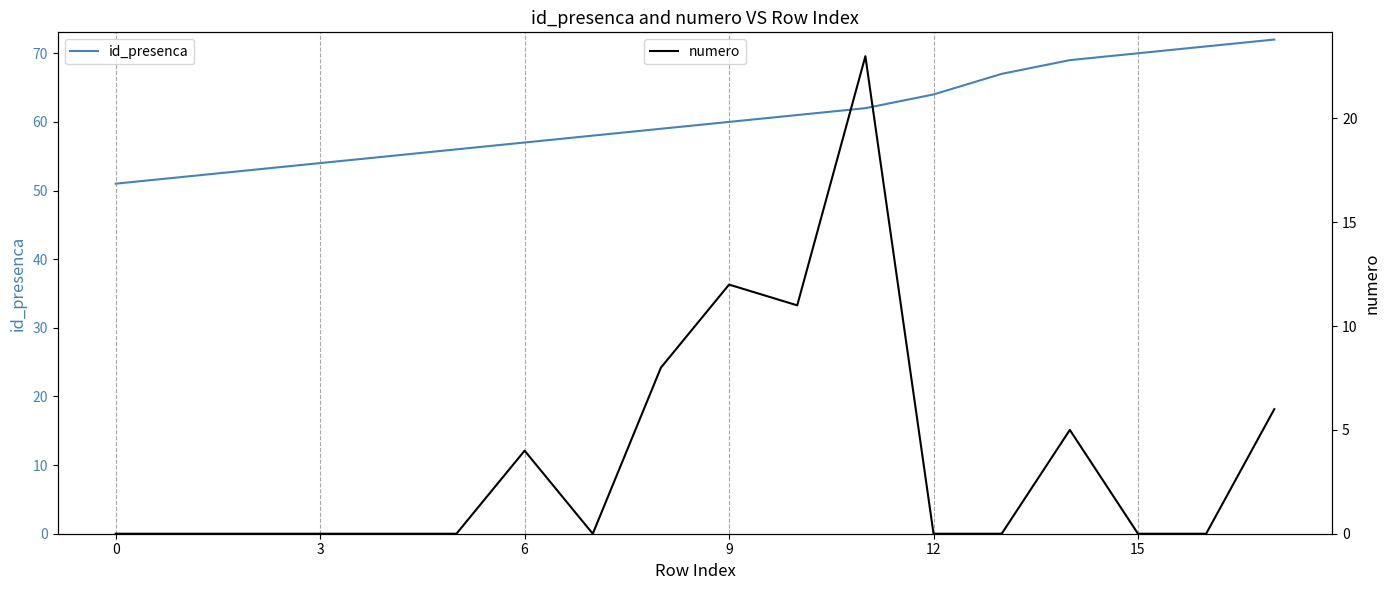

The id_presenca series shows 120 at 14. True or false?

False